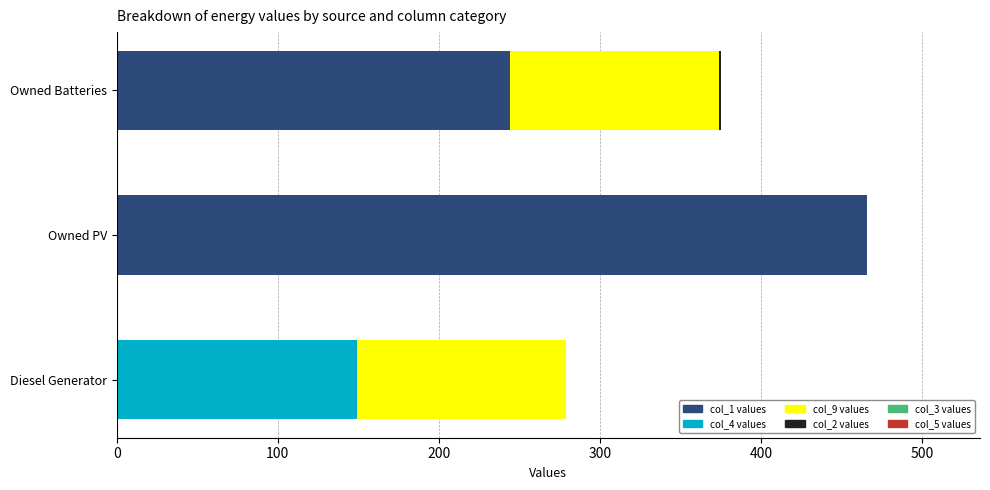

At which category is the sum across all series the highest?

Owned PV